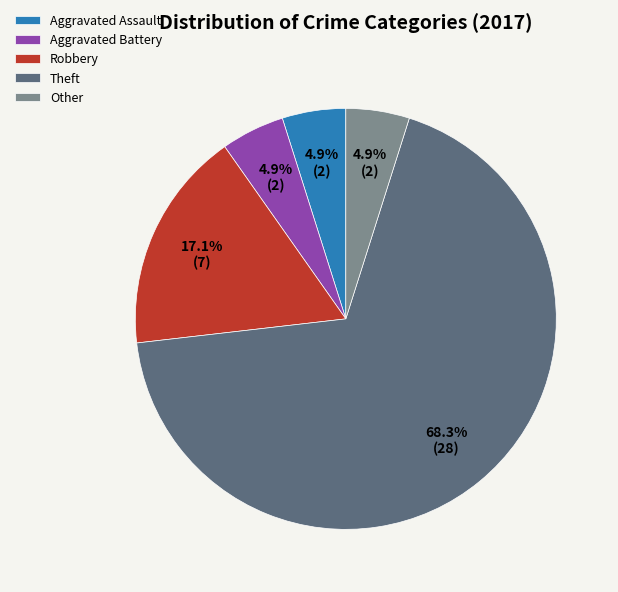

How many slices are in this pie chart?

5